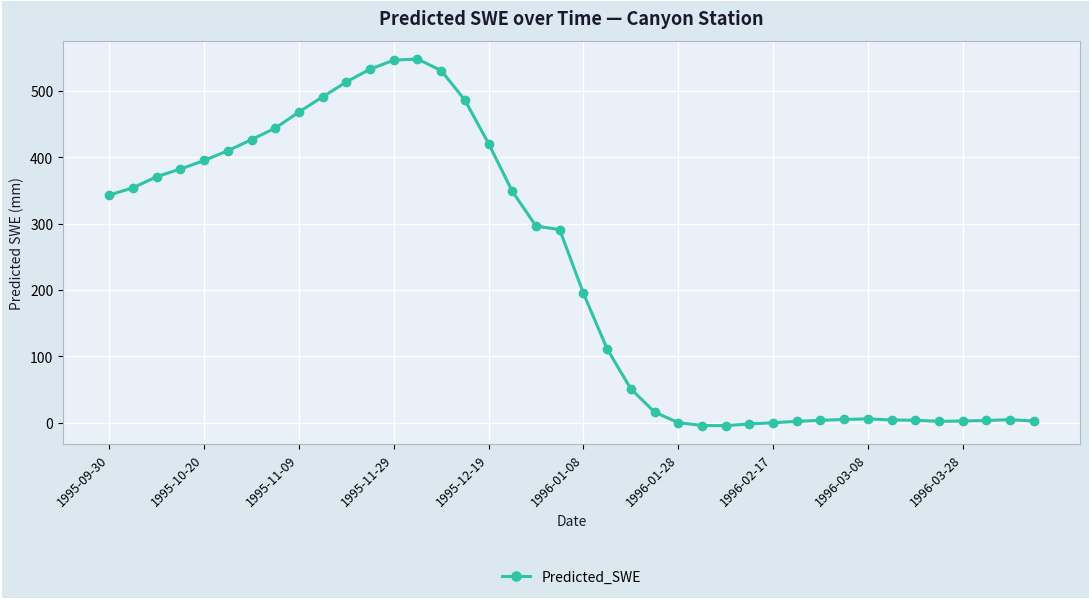

True or false: the data has more than 2 interior local peaks.

True